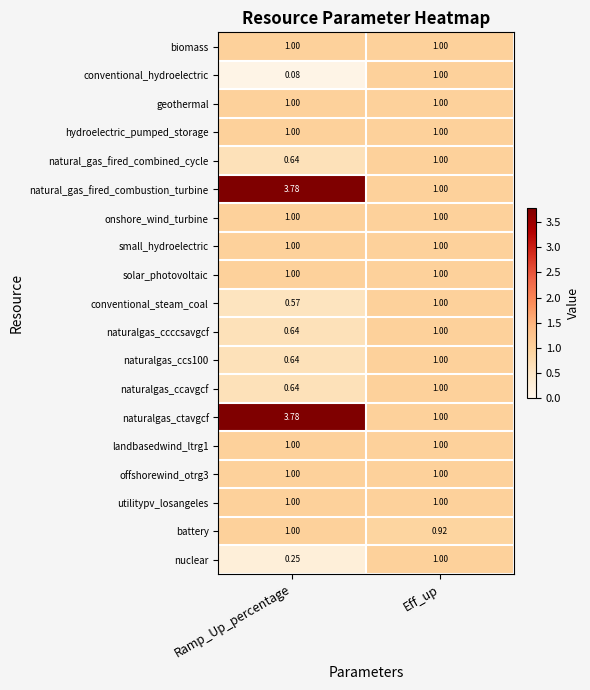

Where does the naturalgas_ctavgcf series first go above 3?

Ramp_Up_percentage